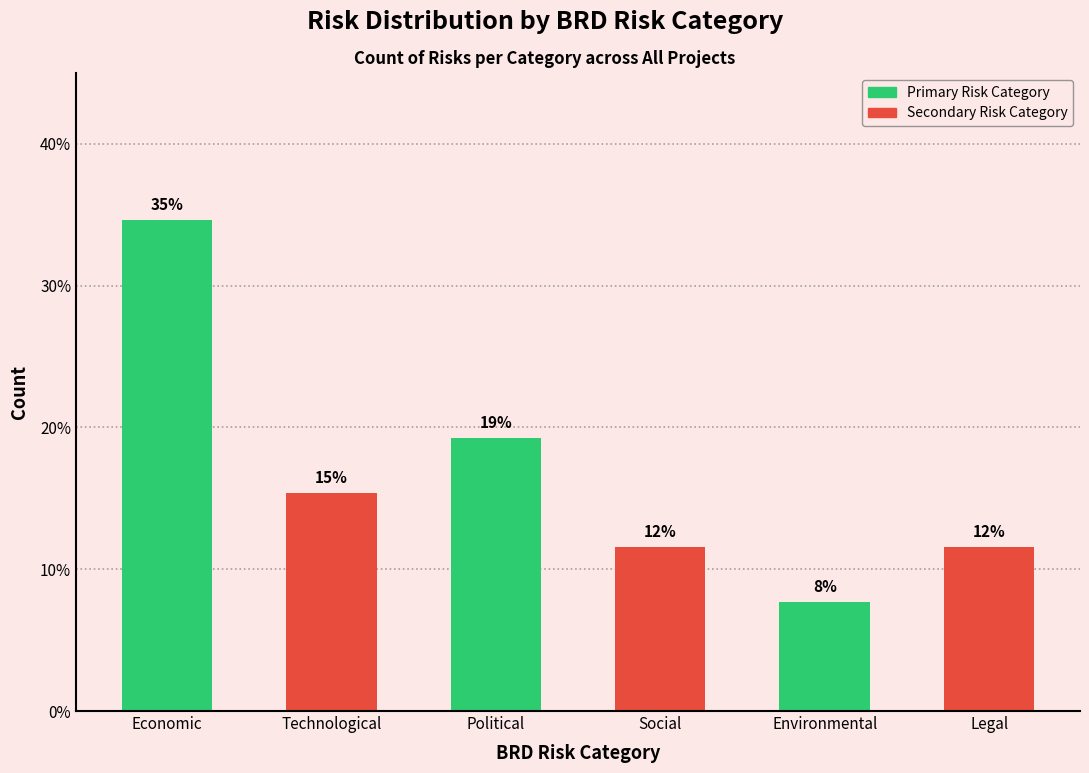

Are the bars horizontal?

No